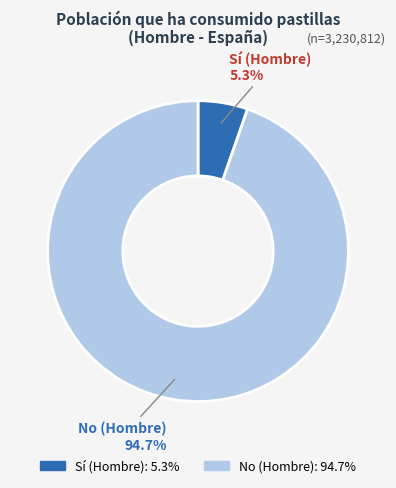

Which has a higher value, No (Hombre) or Sí (Hombre)?

No (Hombre)